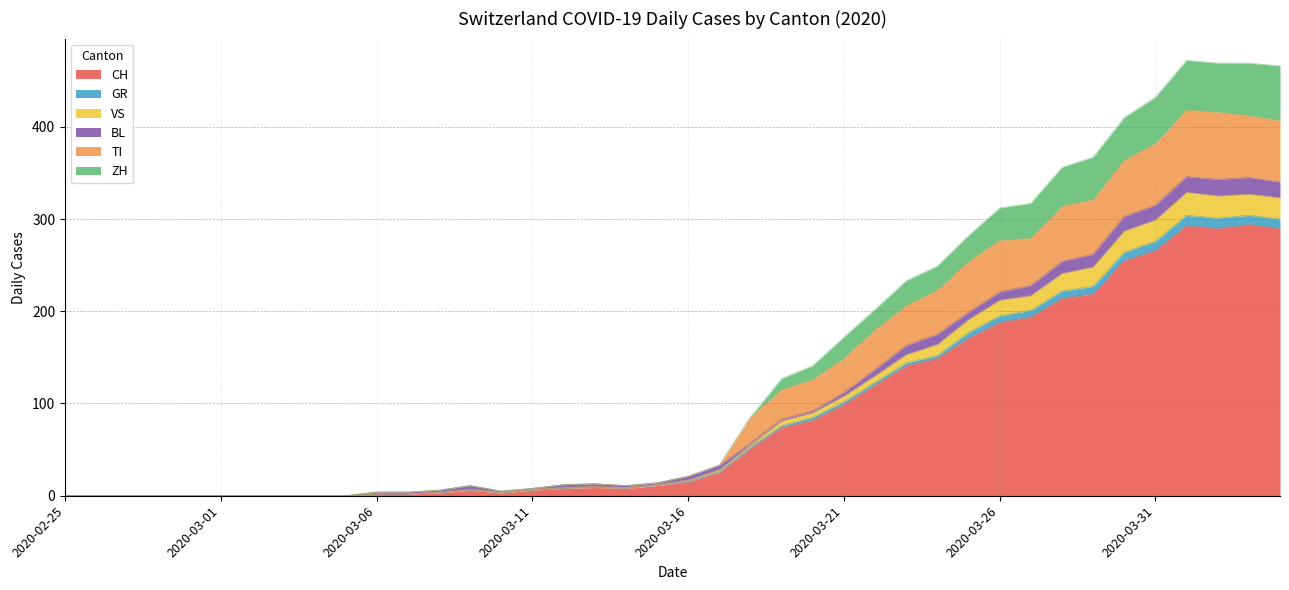

What is the highest value of the CH series?

294